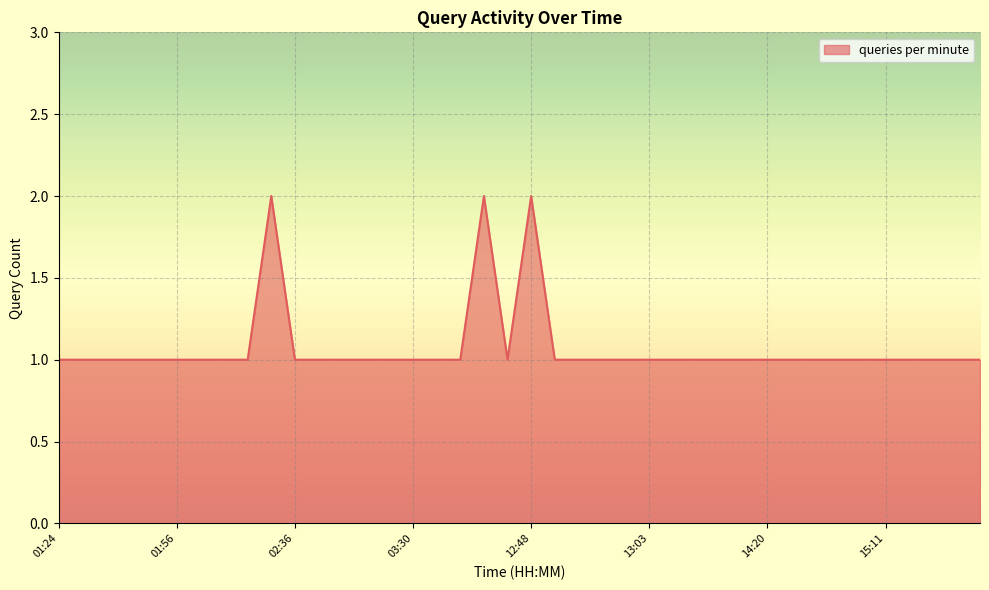

What is the minimum value shown in the chart?

1